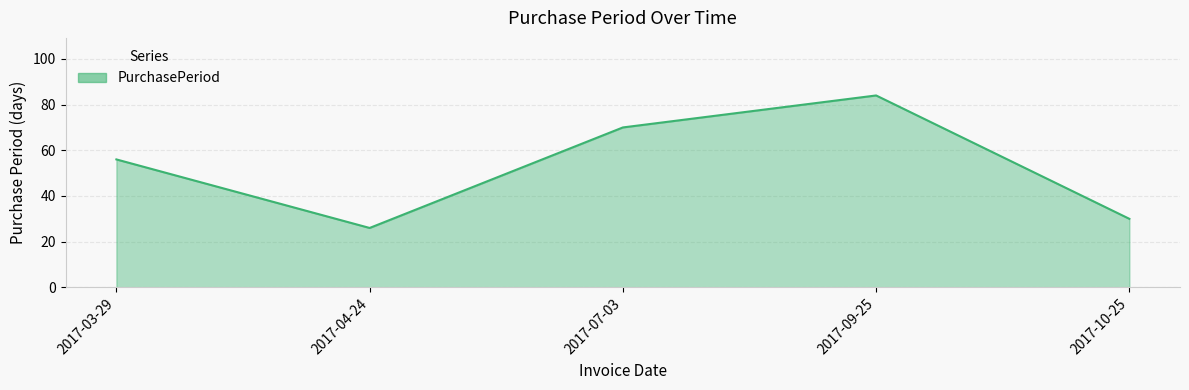

What is the difference between the values at 2017-10-25 and 2017-03-29?

26